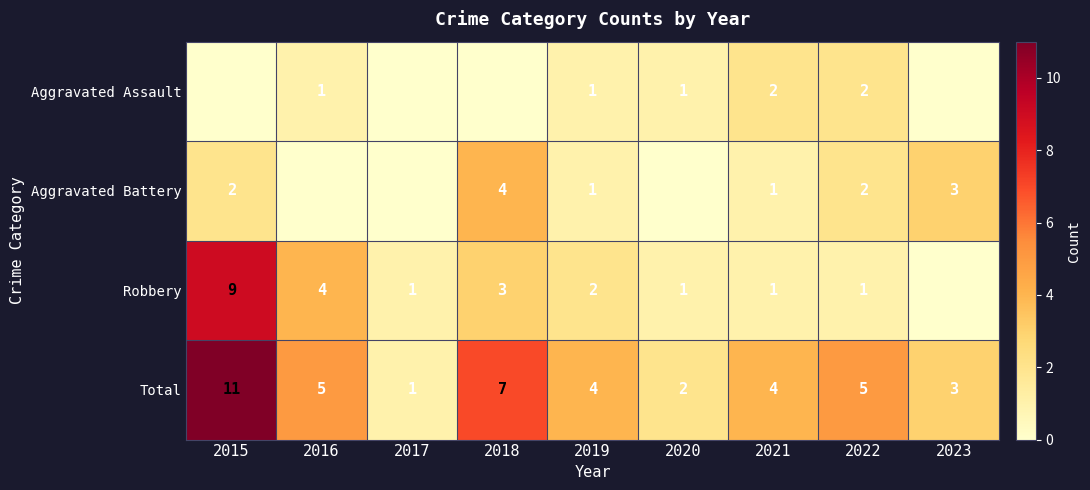

How many values in the Aggravated Battery series exceed 1?

4